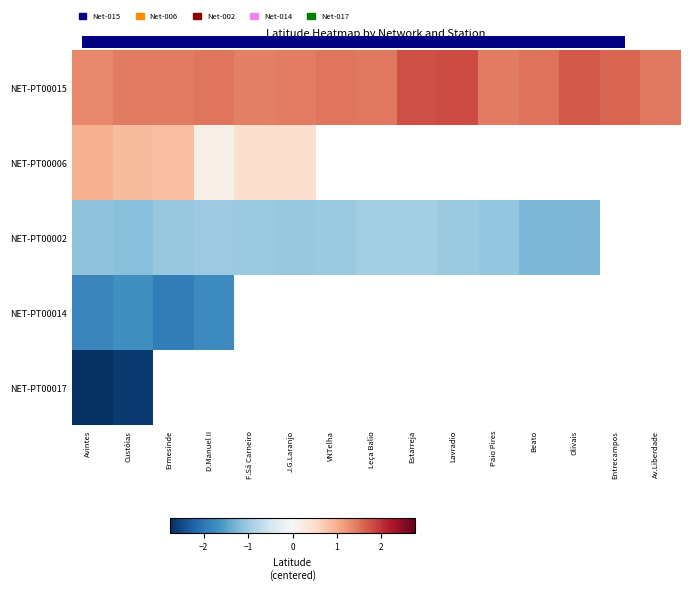

Rank the series by their maximum value, from lowest to highest.

NET-PT00017, NET-PT00014, NET-PT00002, NET-PT00006, NET-PT00015